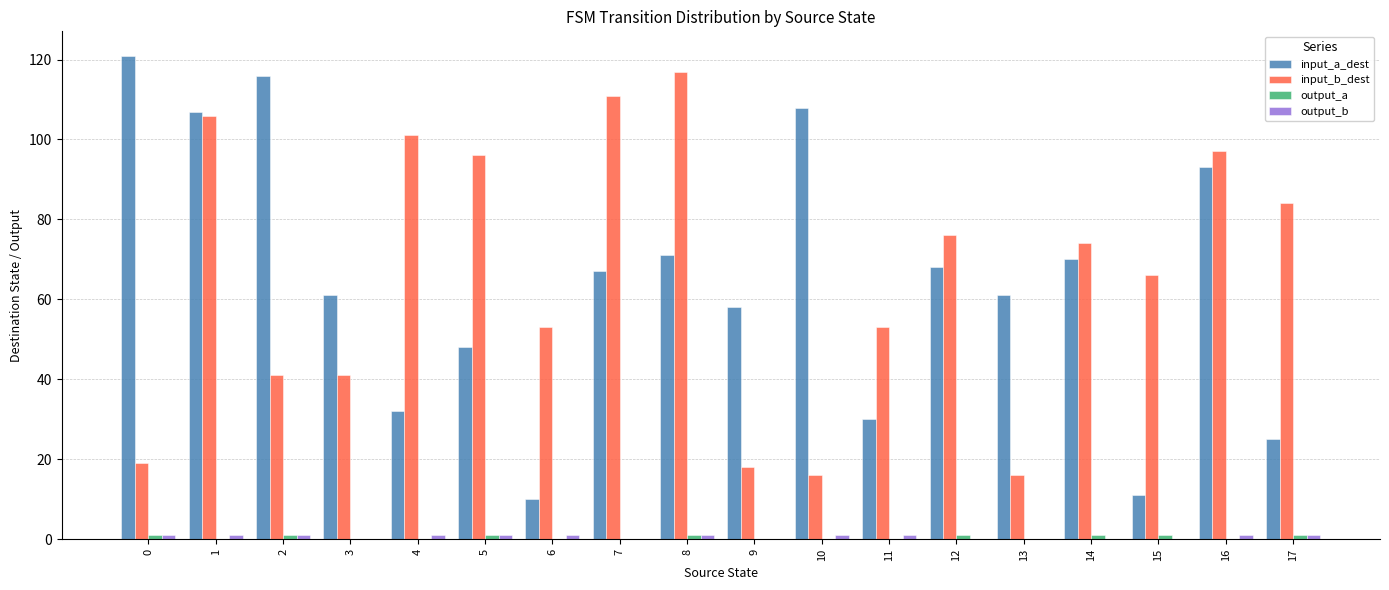

The value of input_a_dest at 12 is 101. True or false?

False